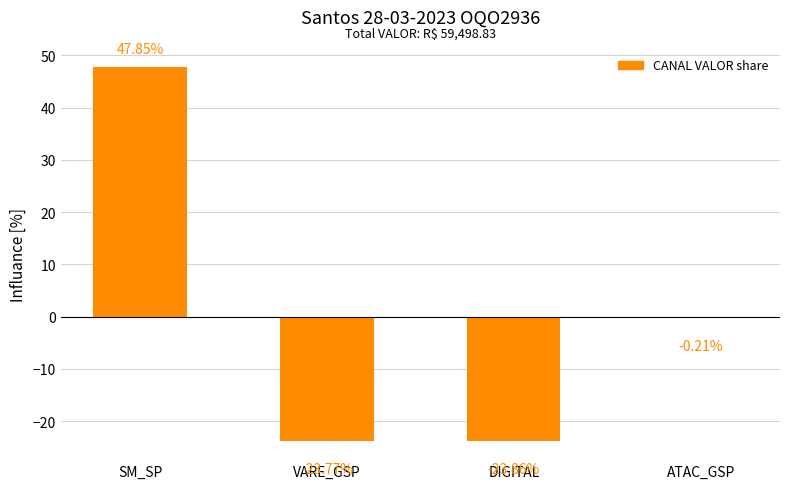

How many data points does each series have?

4